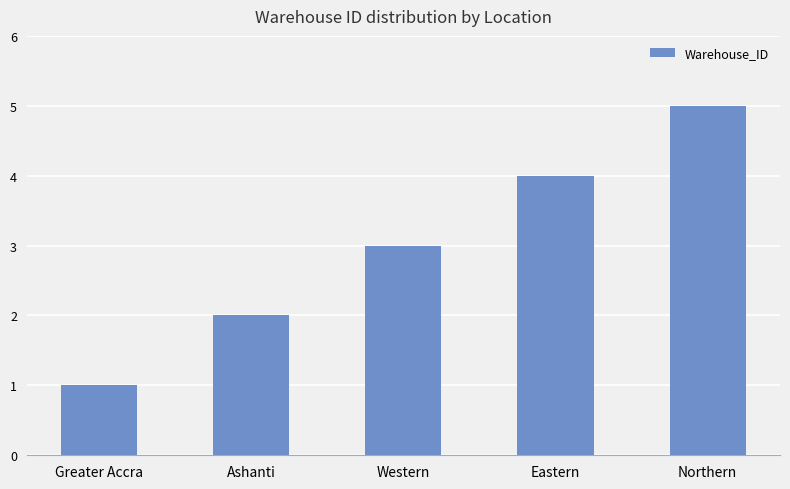

Reading left to right, extract all data points from this chart.

Greater Accra=1	Ashanti=2	Western=3	Eastern=4	Northern=5